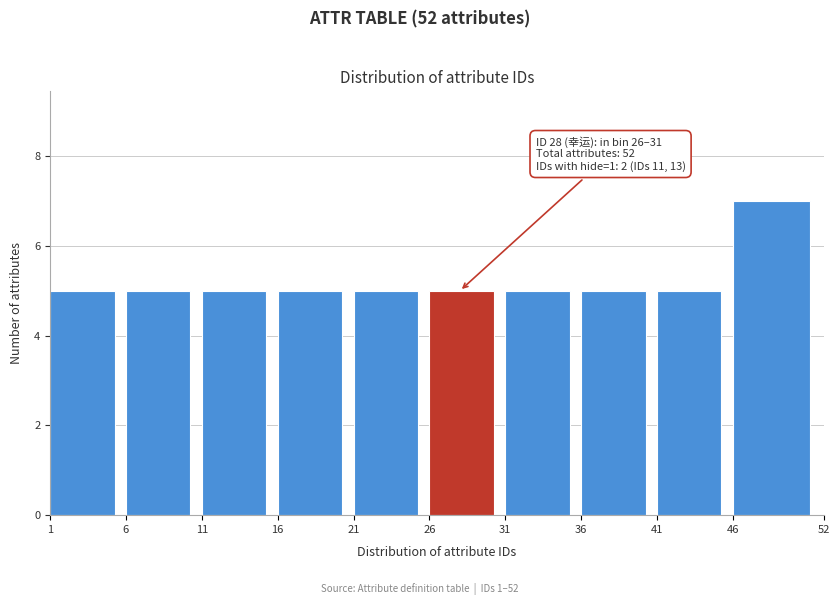

Which range on the x-axis has the tallest bar?

46 to 52